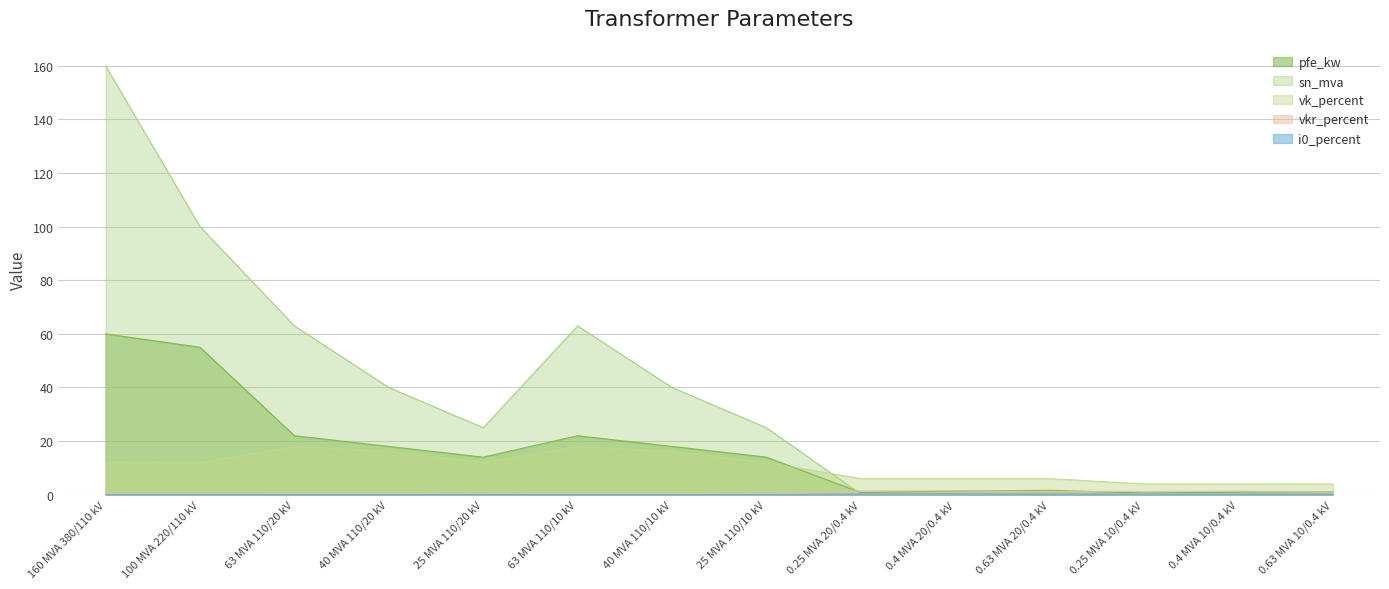

How many lines are shown in the chart?

5